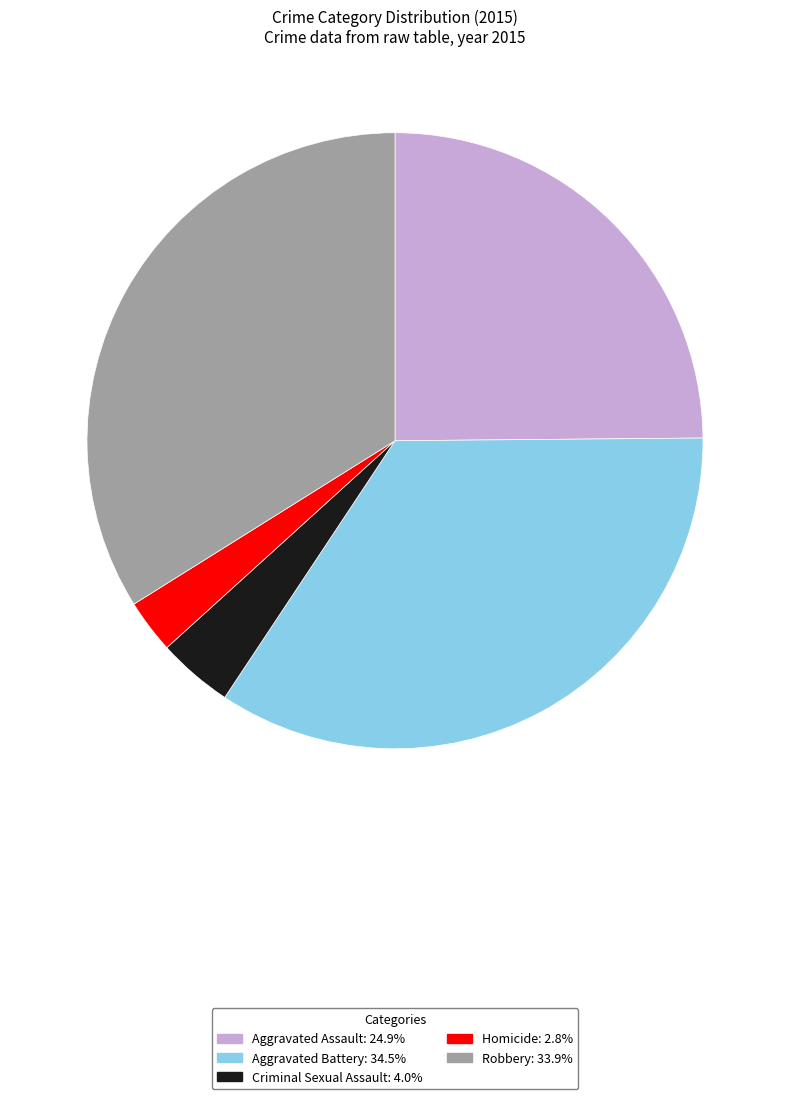

Rank the categories by value from highest to lowest.

Aggravated Battery, Robbery, Aggravated Assault, Criminal Sexual Assault, Homicide